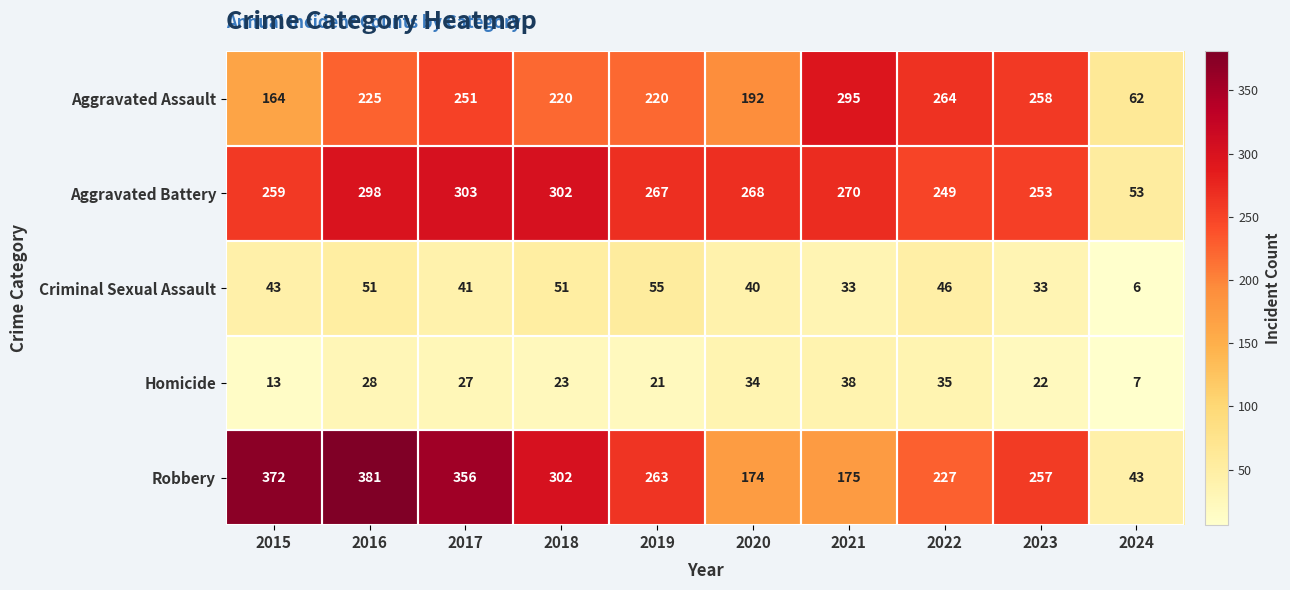

The Aggravated Battery series shows 53 at 2024. True or false?

True